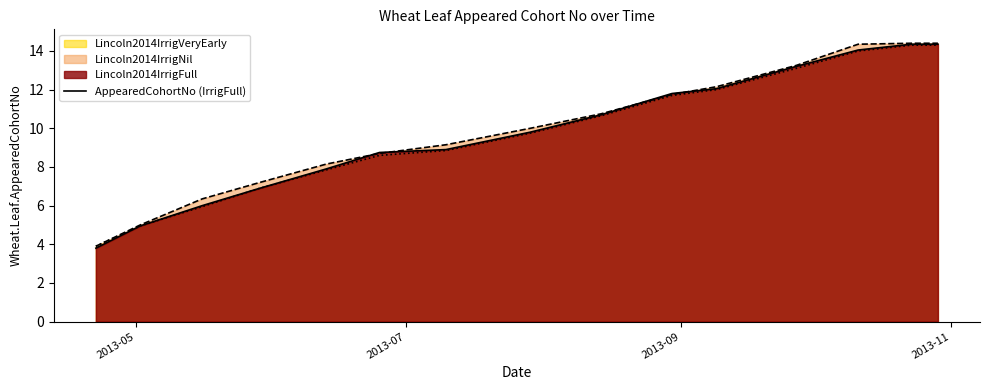

Which series has the widest spread of values?

AppearedCohortNo (IrrigFull)